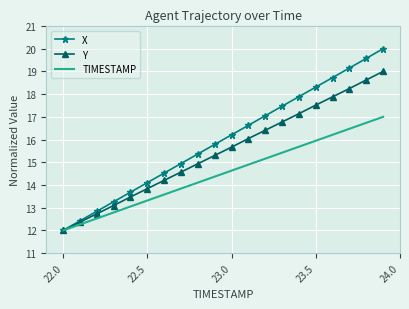

Rank the series by their average value, from highest to lowest.

X, Y, TIMESTAMP